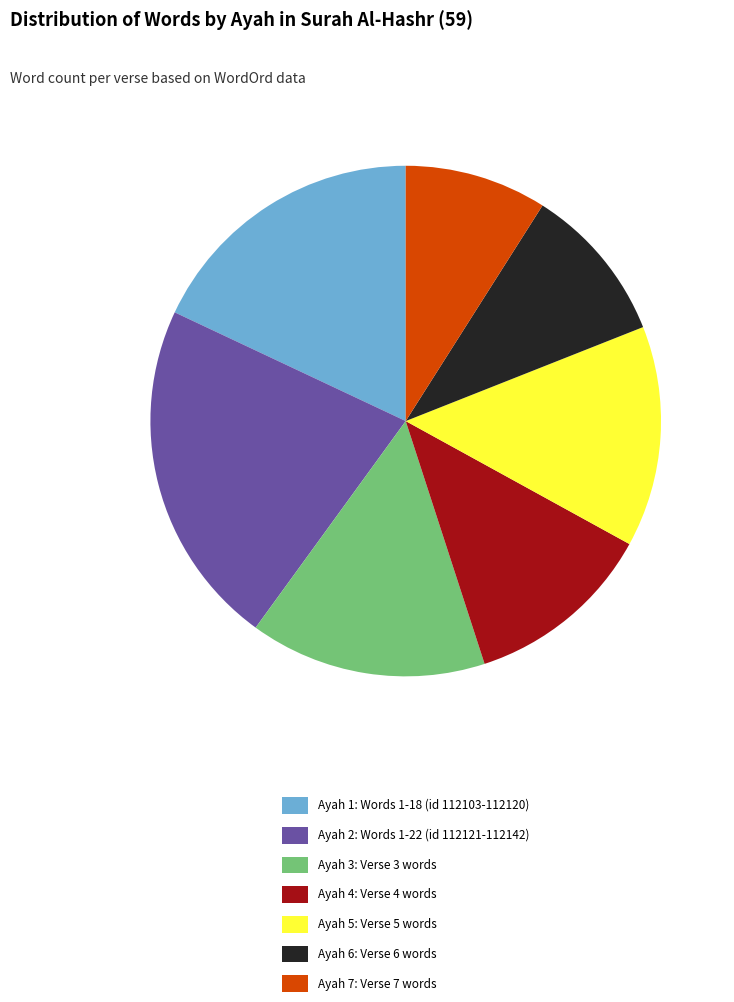

Combined, do Ayah 1: Words 1-18 (id 112103-112120) and Ayah 6: Verse 6 words account for over 50%?

No